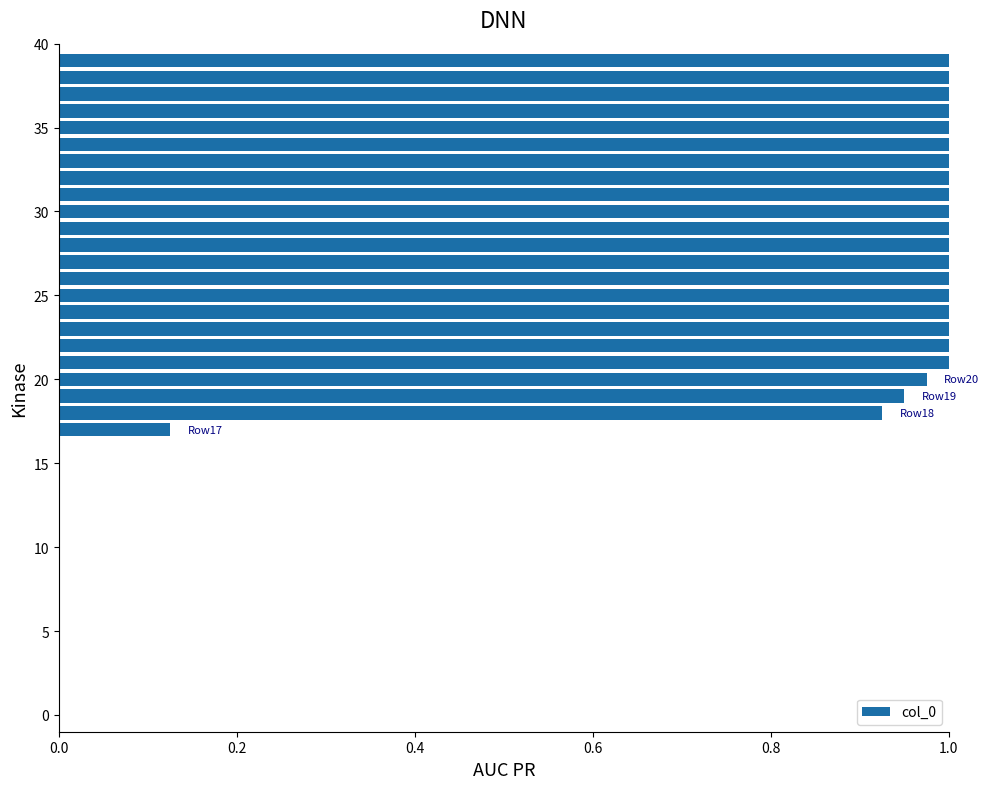

Which category has the highest value across all series?

21